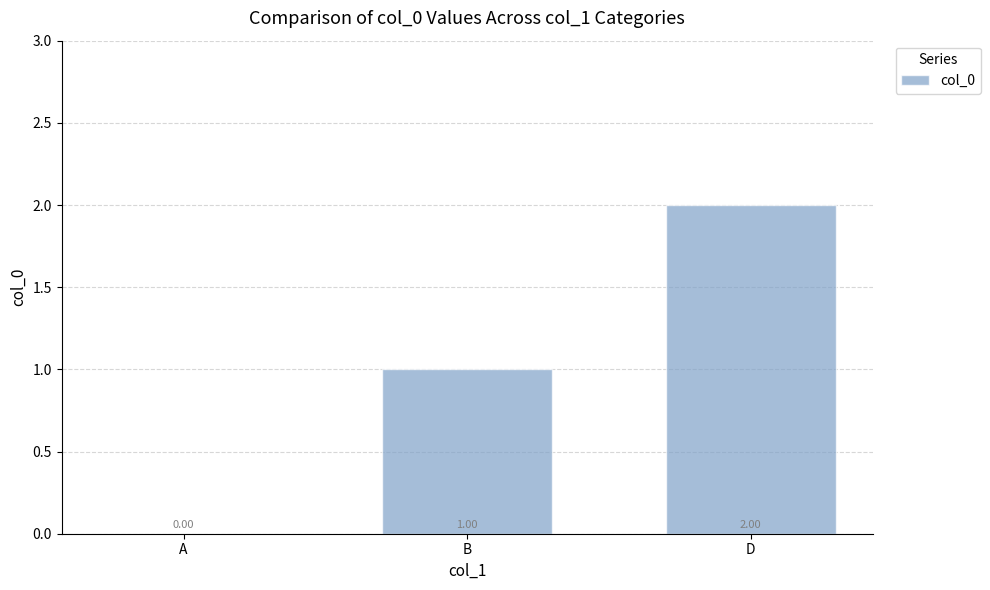

How many positive values are there?

2